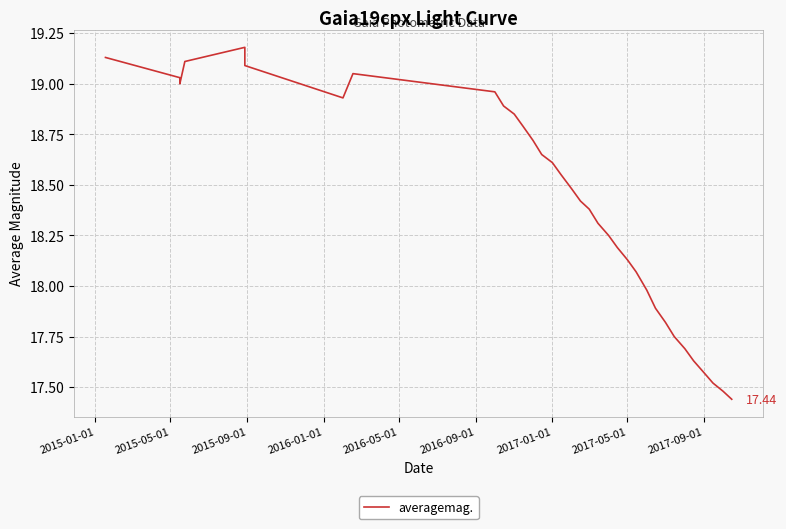

What position from the right is 2016-01-01?

32